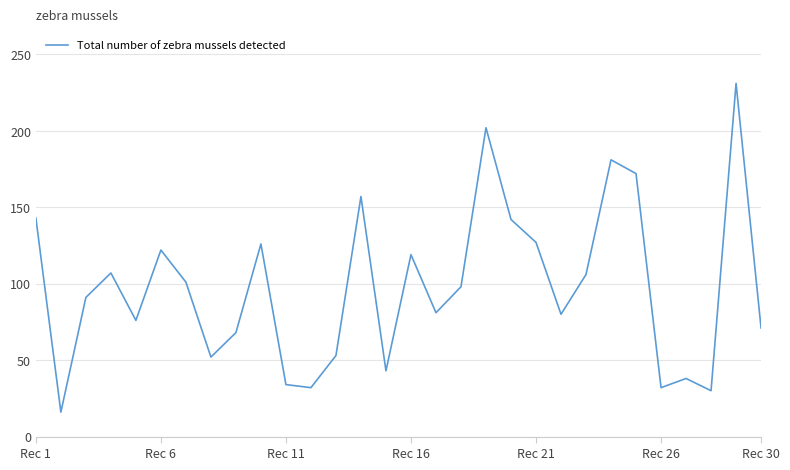

What is the smallest value displayed?

16